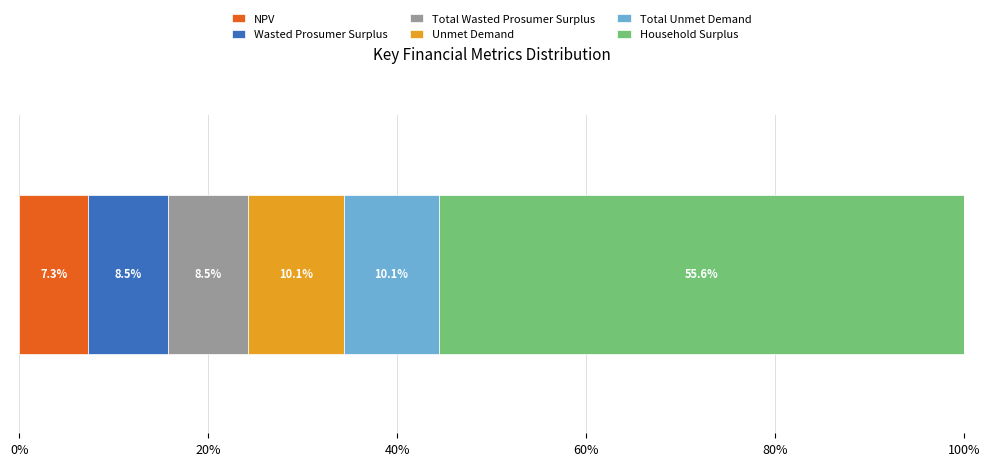

What is the lowest value of the NPV series?

7.3